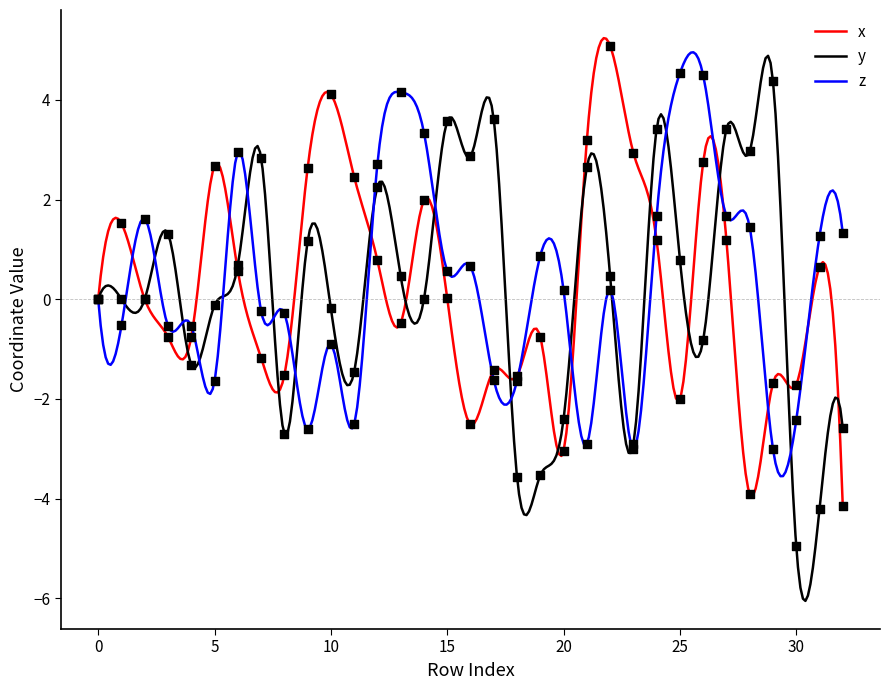

What are all the series names shown in the legend?

x, y, z